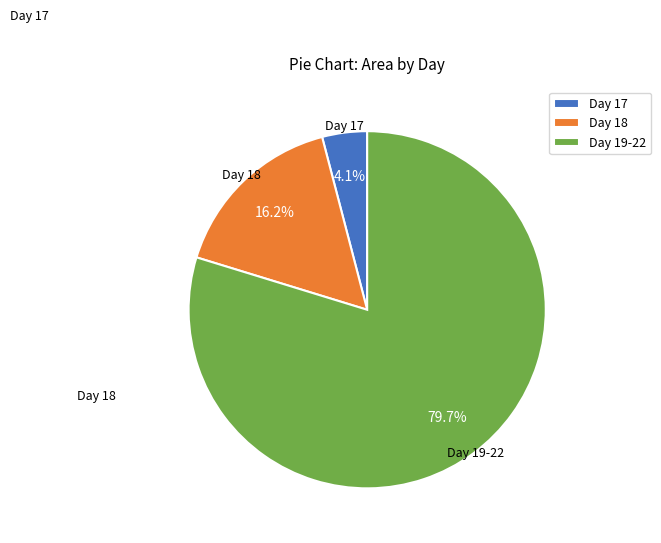

To the nearest percent, what is the difference between the largest and smallest slice percentages?

76%